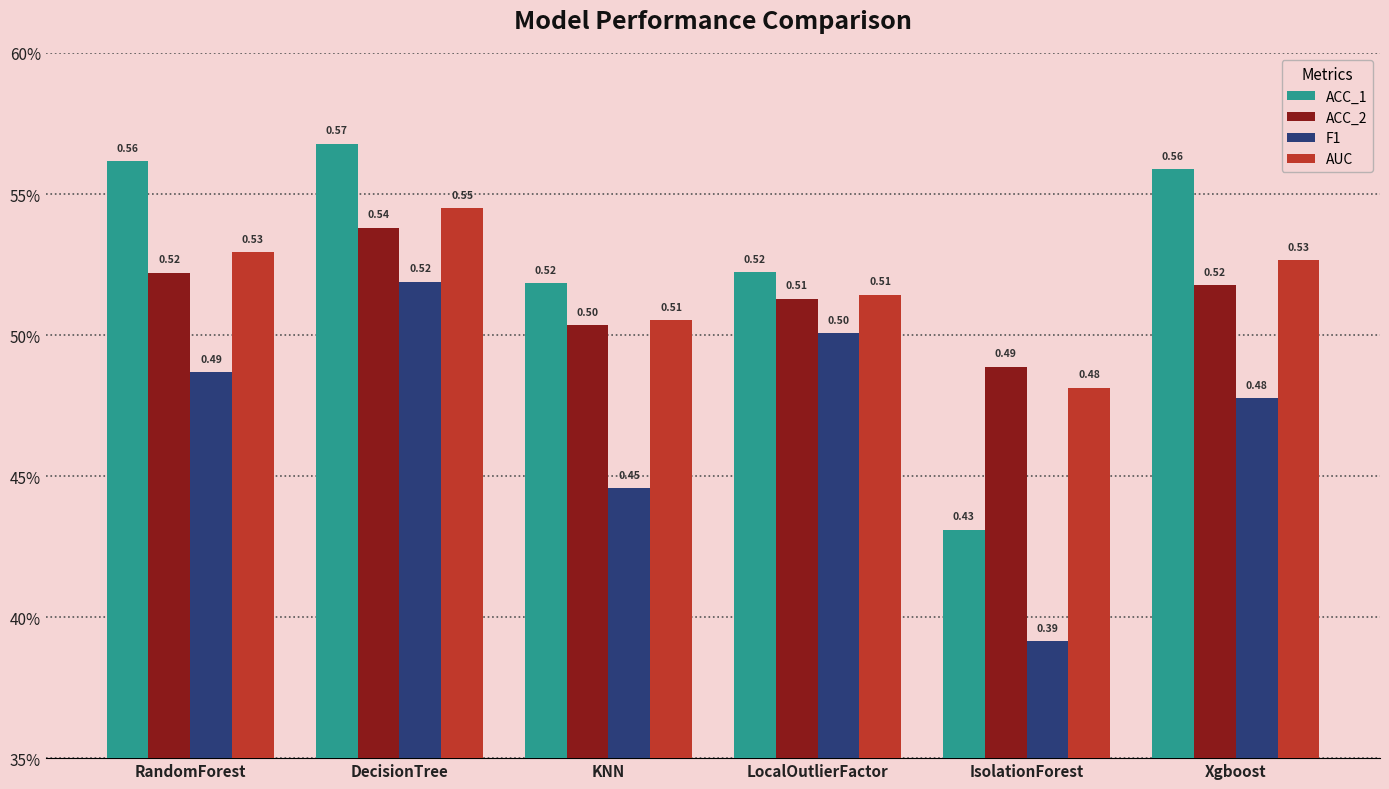

At how many categories does at least one series exceed 0?

6